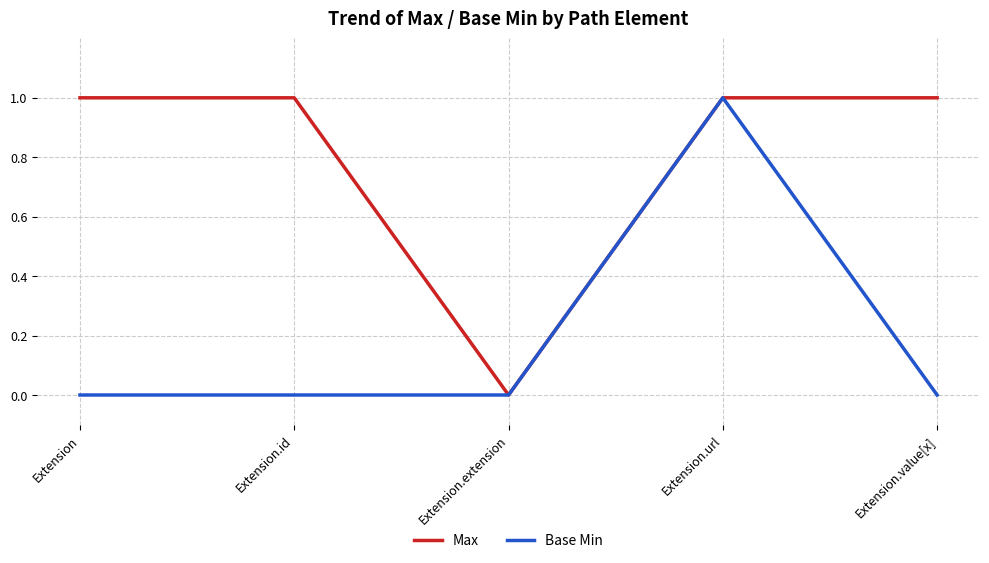

What are all the series names shown in the legend?

Max, Base Min